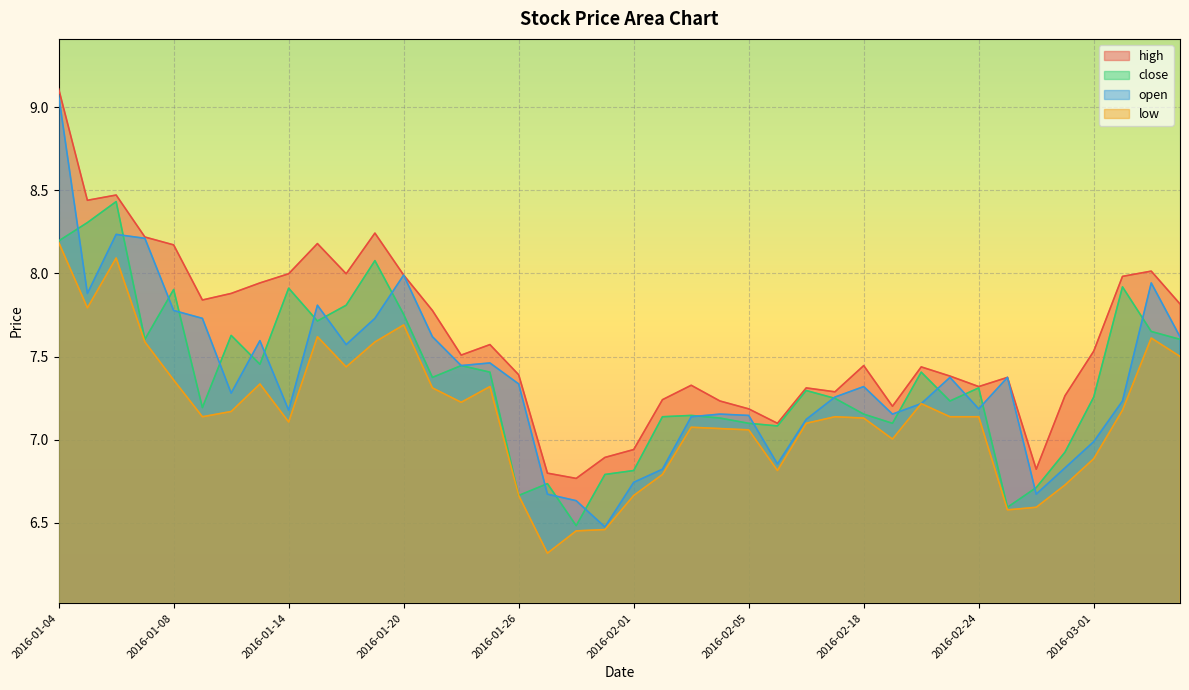

Where does the close series first go above 7?

2016-01-04